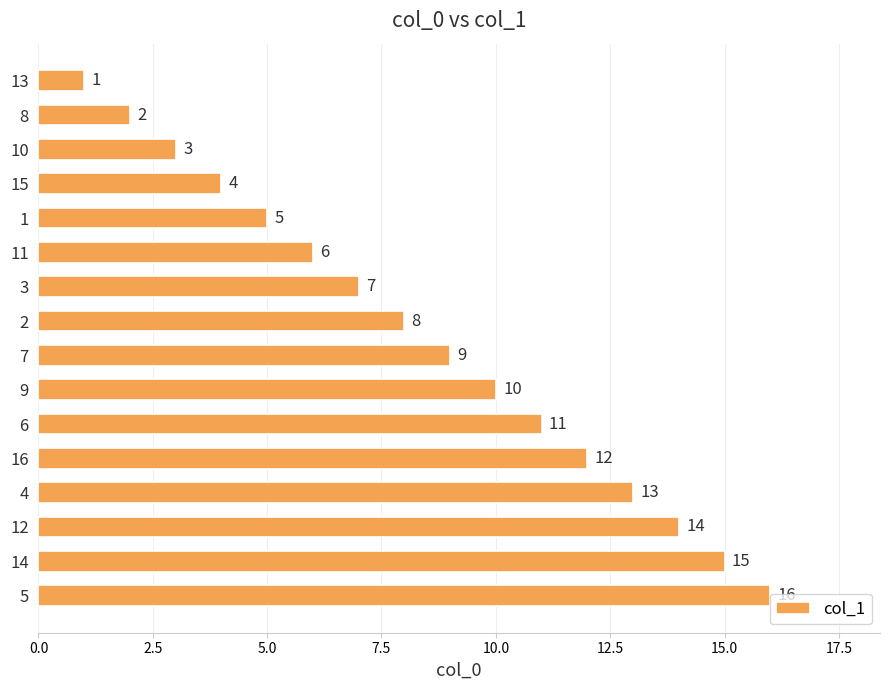

What is the difference between the maximum and minimum values?

15